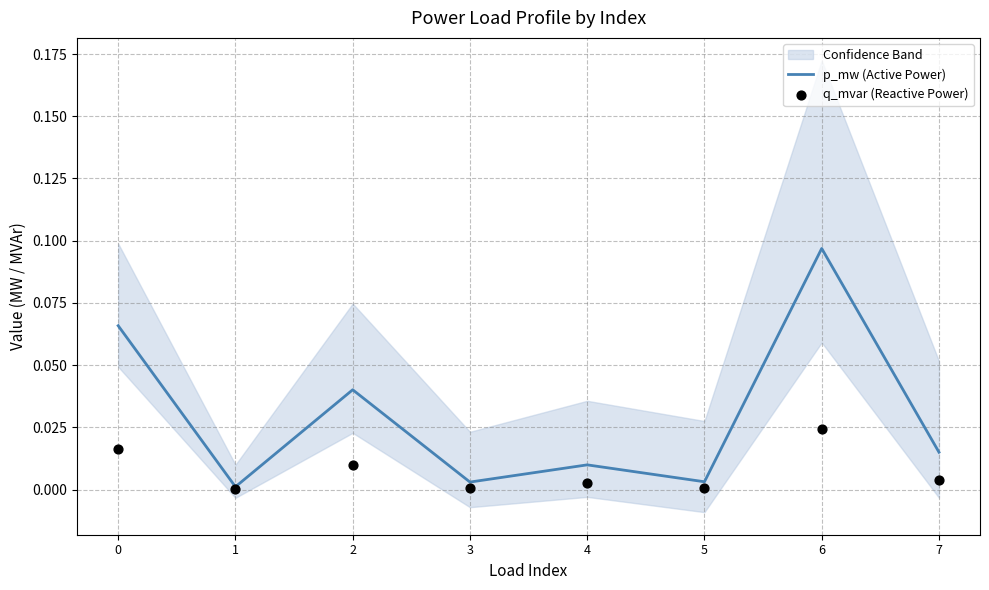

At which category is the sum across all series the highest?

6